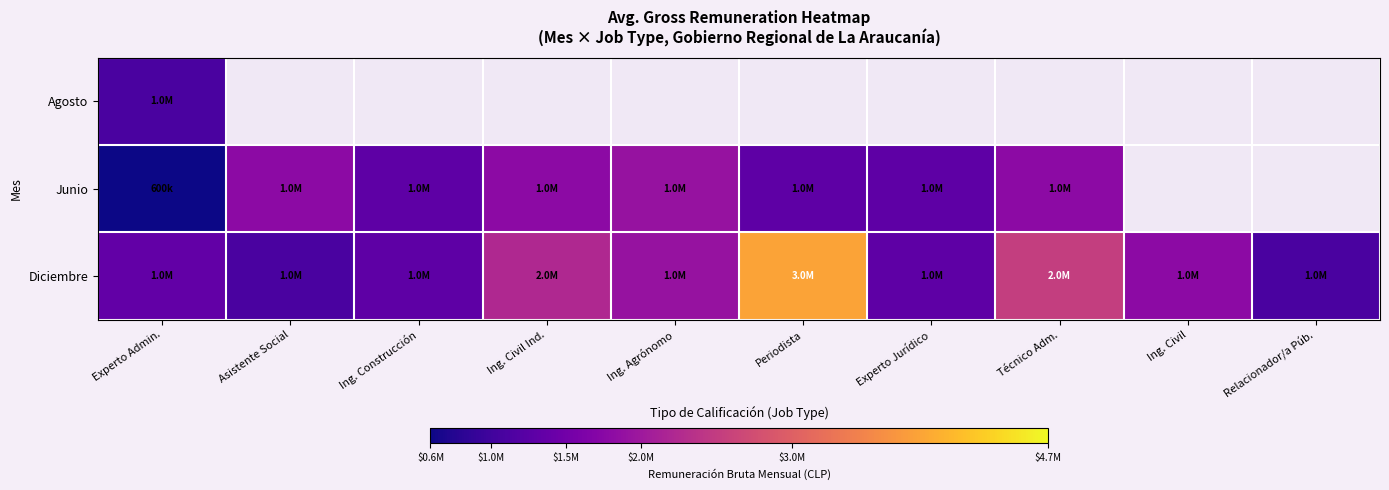

Where is Diciembre nearest to the value 2475000?

Técnico Adm.